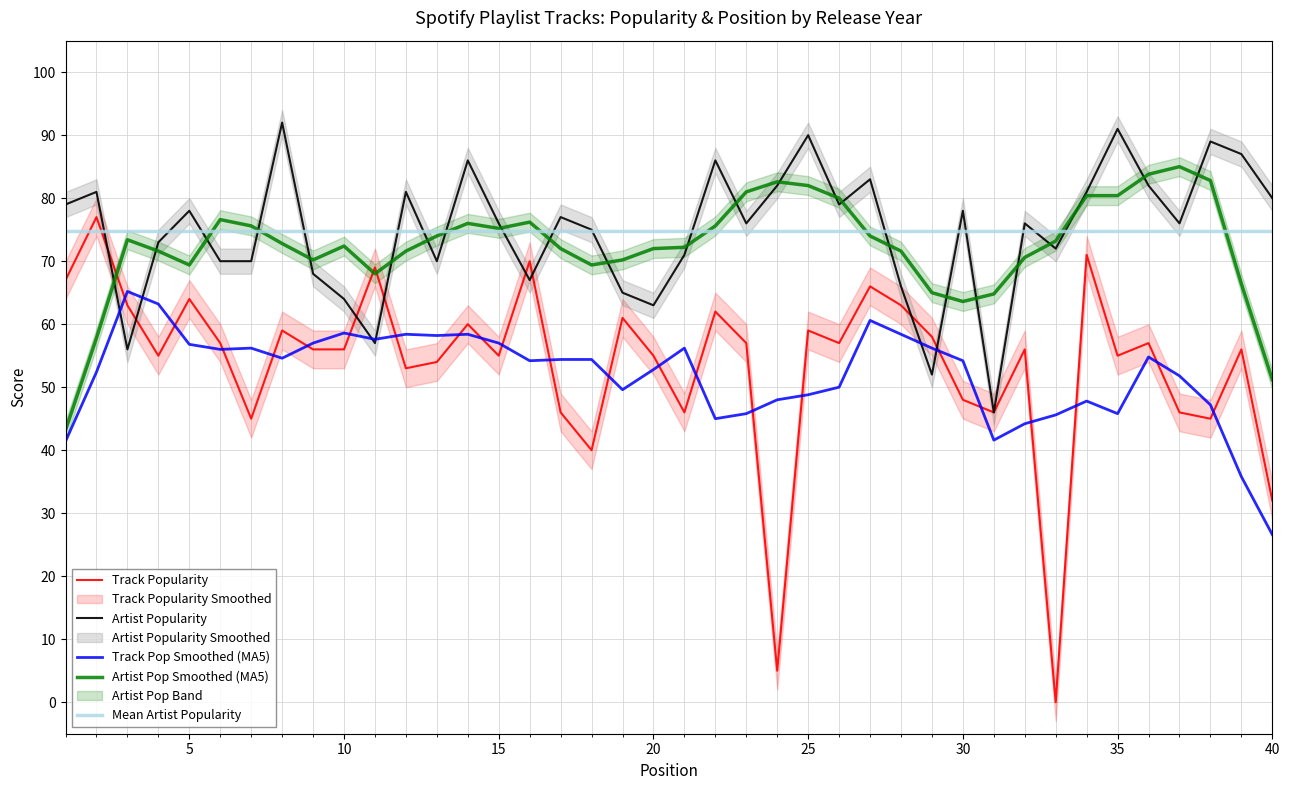

True or false: Track Pop Smoothed (MA5) has a value of 81.9 at 15.

False